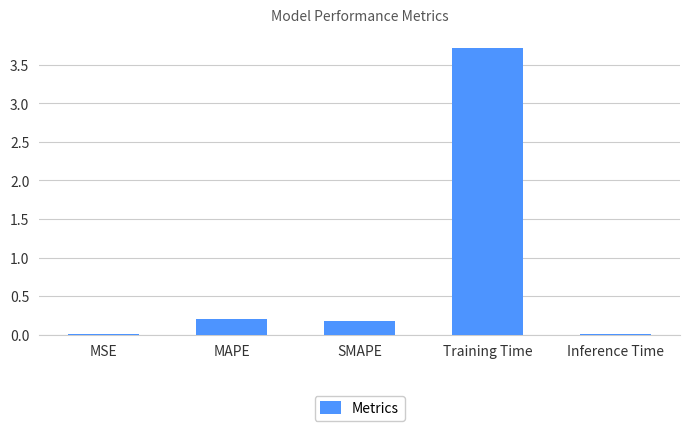

Between Inference Time and Training Time, which is larger?

Training Time